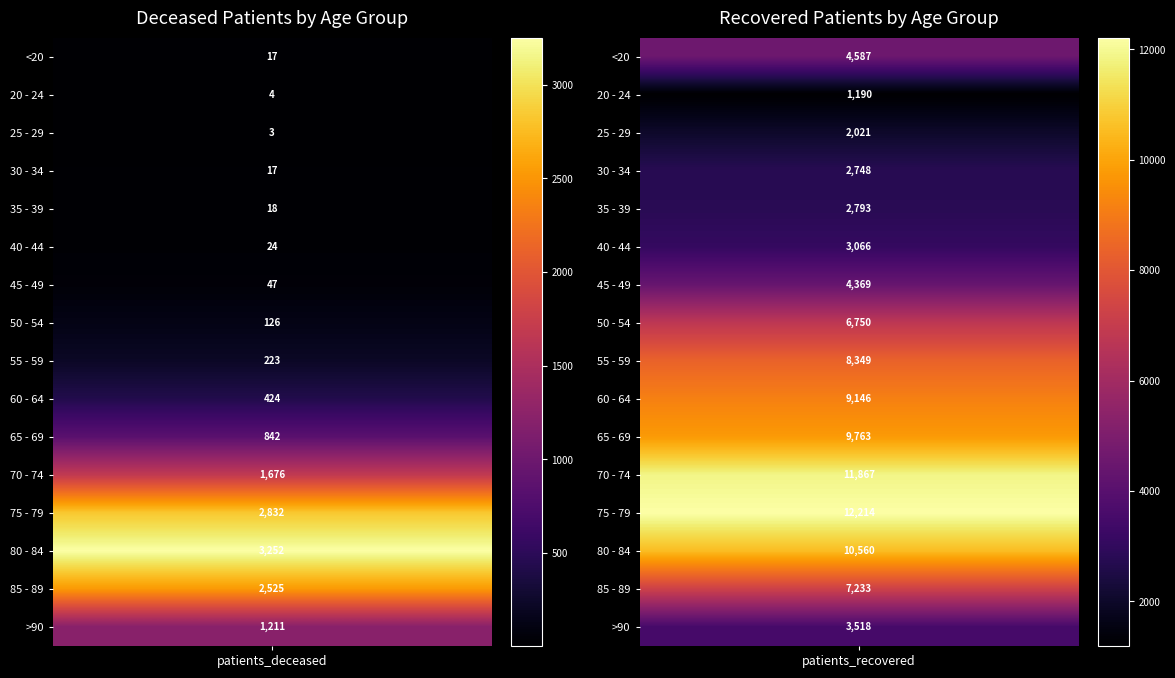

Rank the categories by 60 - 64 value from highest to lowest.

1, 0